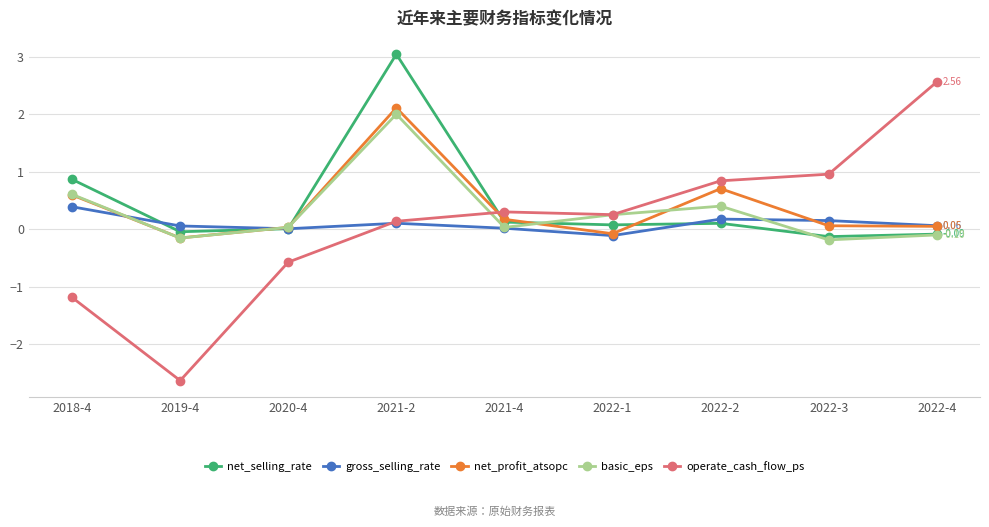

At which category does the chart reach its minimum across all series?

2019-4